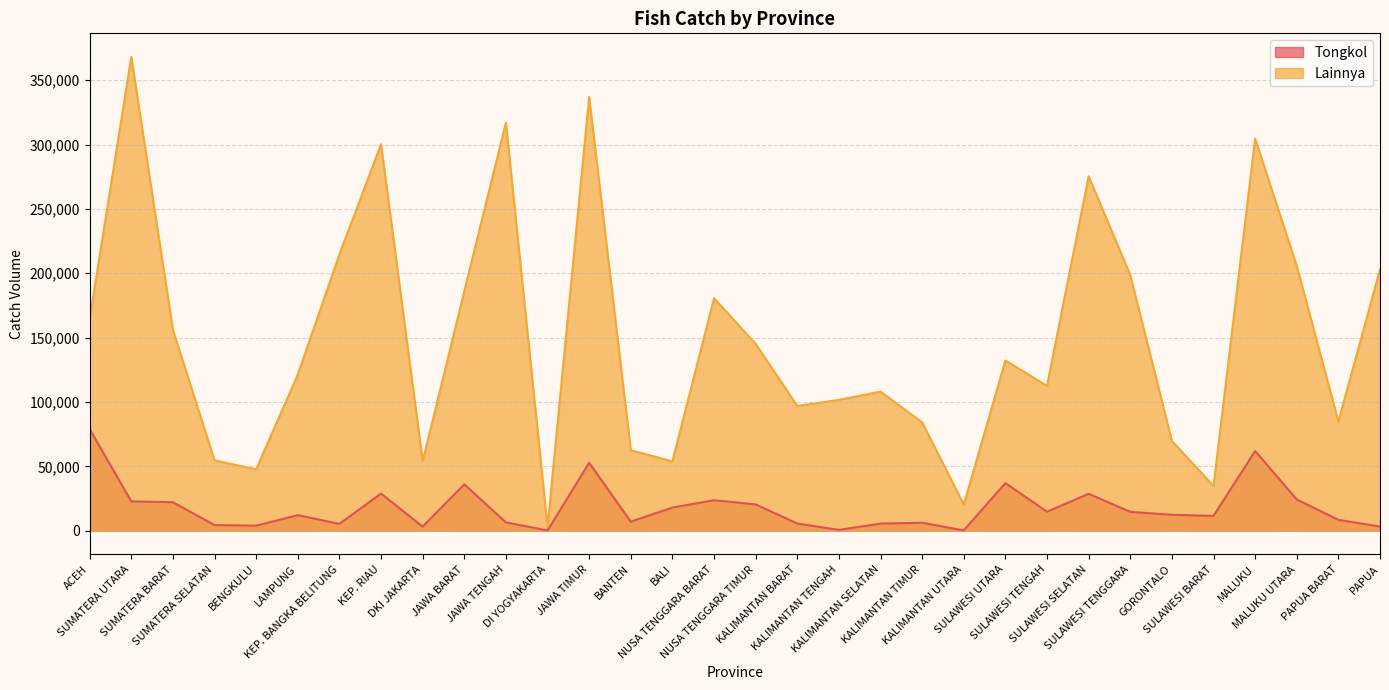

What is the sum of all Tongkol values?

580806